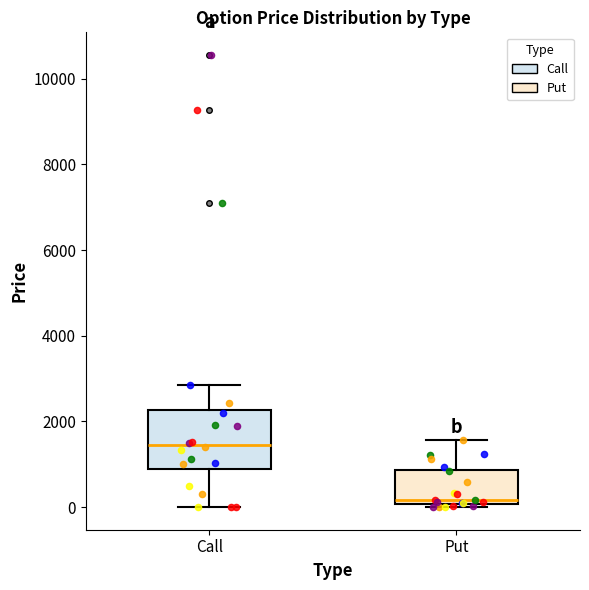

Reading left to right, transcribe this box plot: for each box, give where its median line is, the range the box spans, and where its two whiskers end, as read against the y-axis. The values are not printed on the chart, so give them approximately, as read against the axis.

Call: median 1400, box 800 to 2200, whiskers 0 to 2800
Put: median 200, box 0 to 800, whiskers 0 (just below the box's lower edge) to 1600